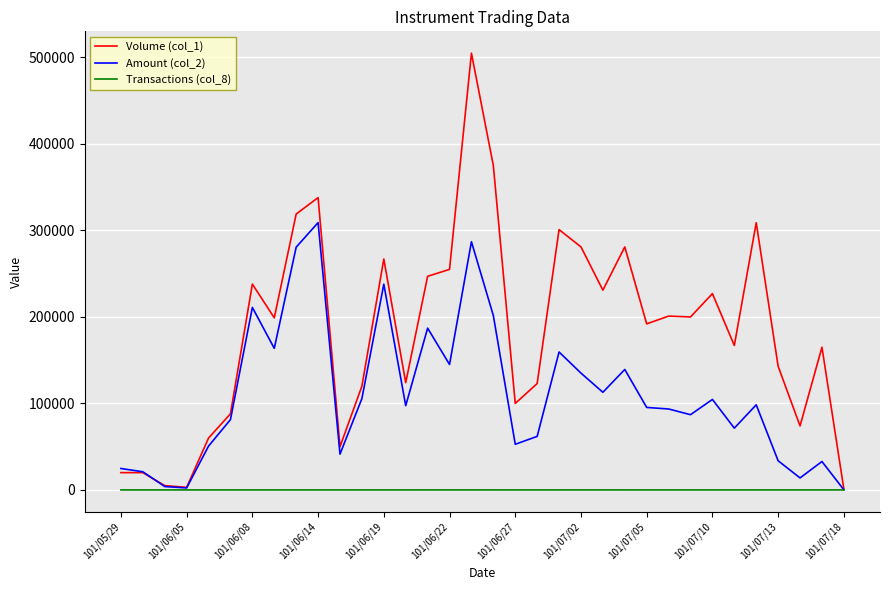

What is the maximum value shown in the chart?

505000